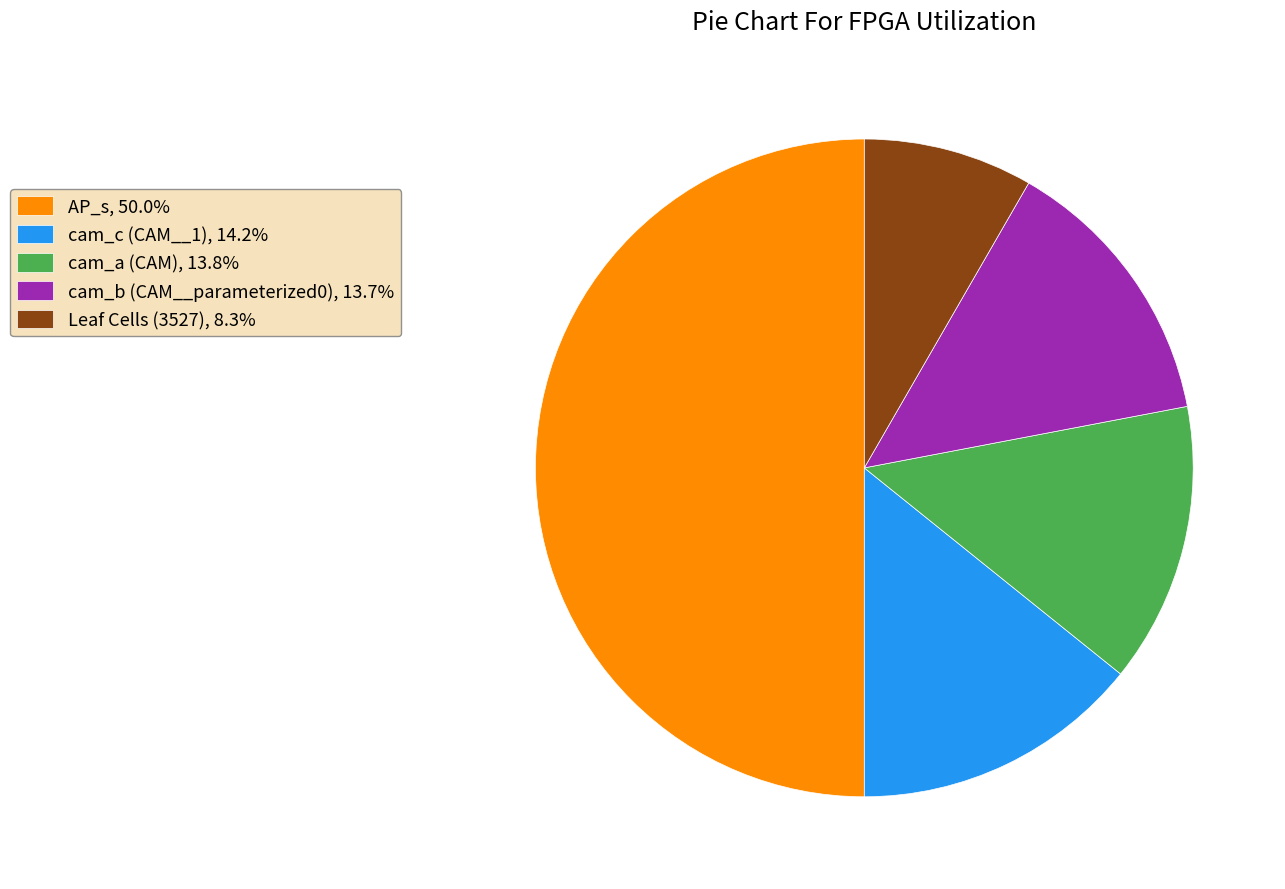

Does cam_c (CAM__1) account for over 50% of the chart?

No